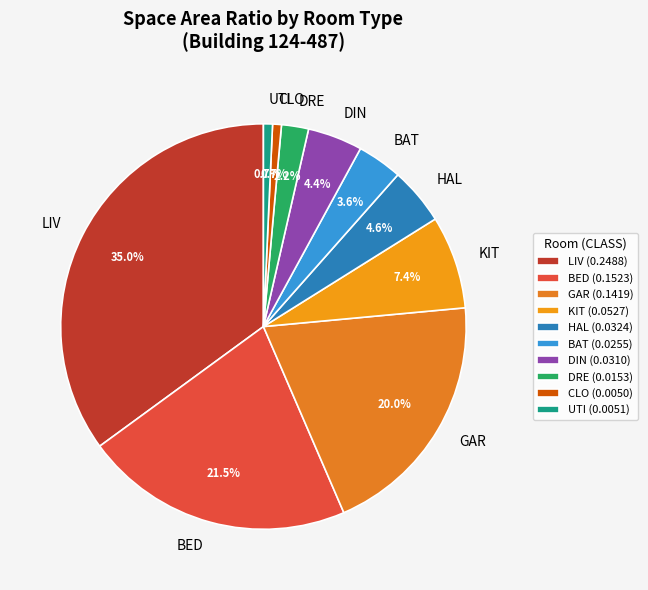

Between DRE and BAT, which is larger?

BAT